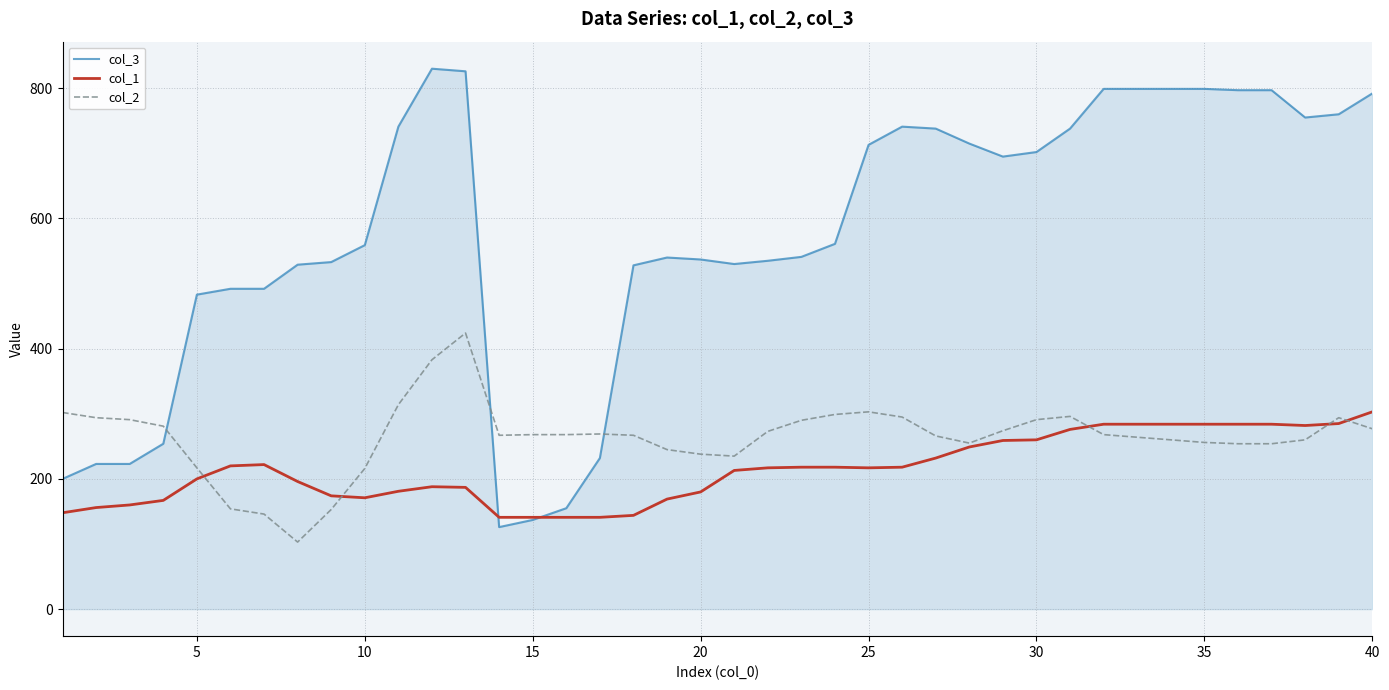

What is the minimum value for col_3?

126